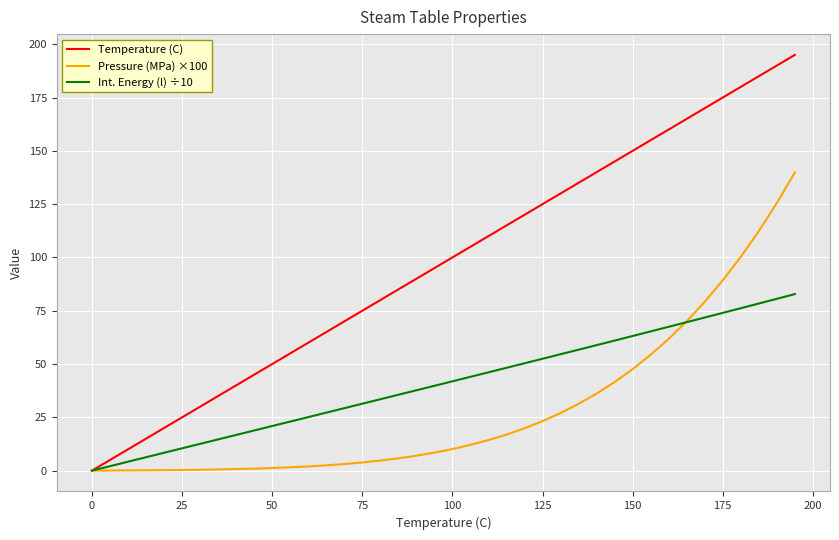

Which series has the largest range (max minus min)?

Temperature (C)